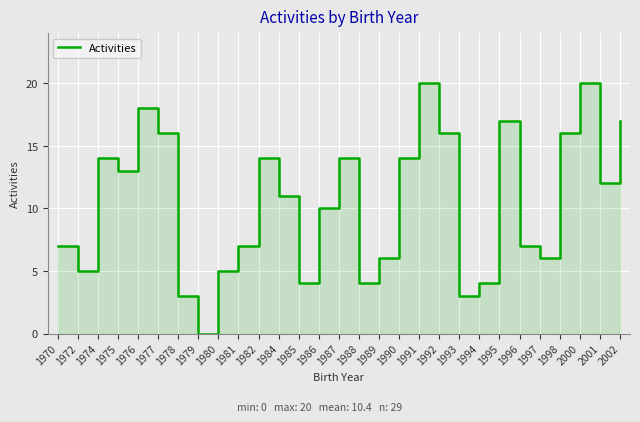

What is the average value?

10